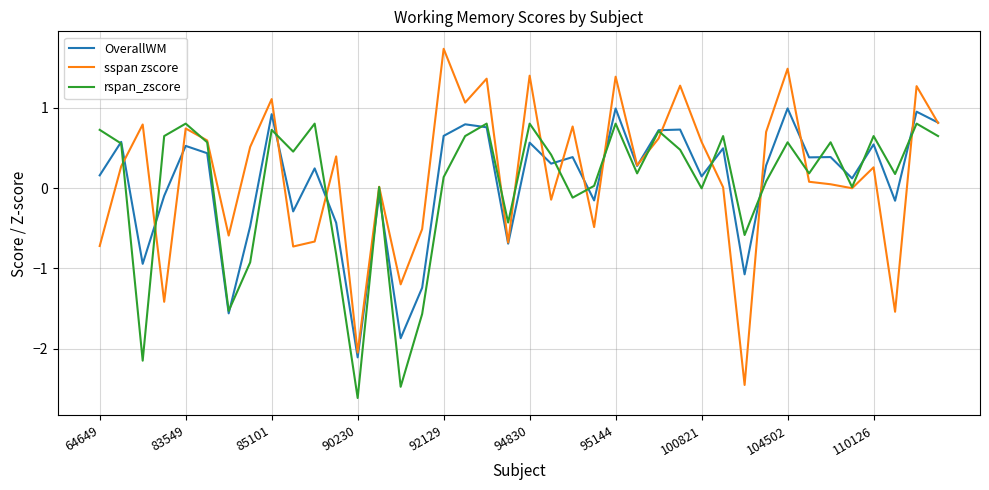

Which series has the largest range (max minus min)?

sspan zscore